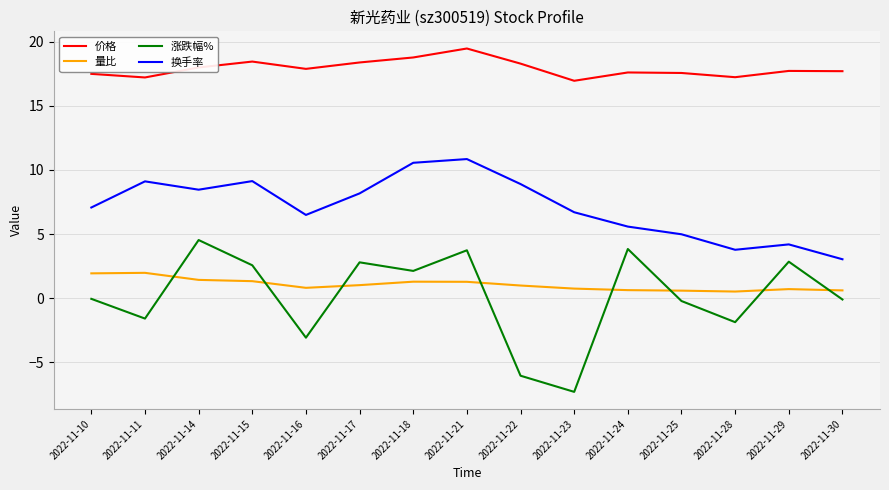

Rank the series at 2022-11-17 from lowest to highest value.

量比, 涨跌幅%, 换手率, 价格